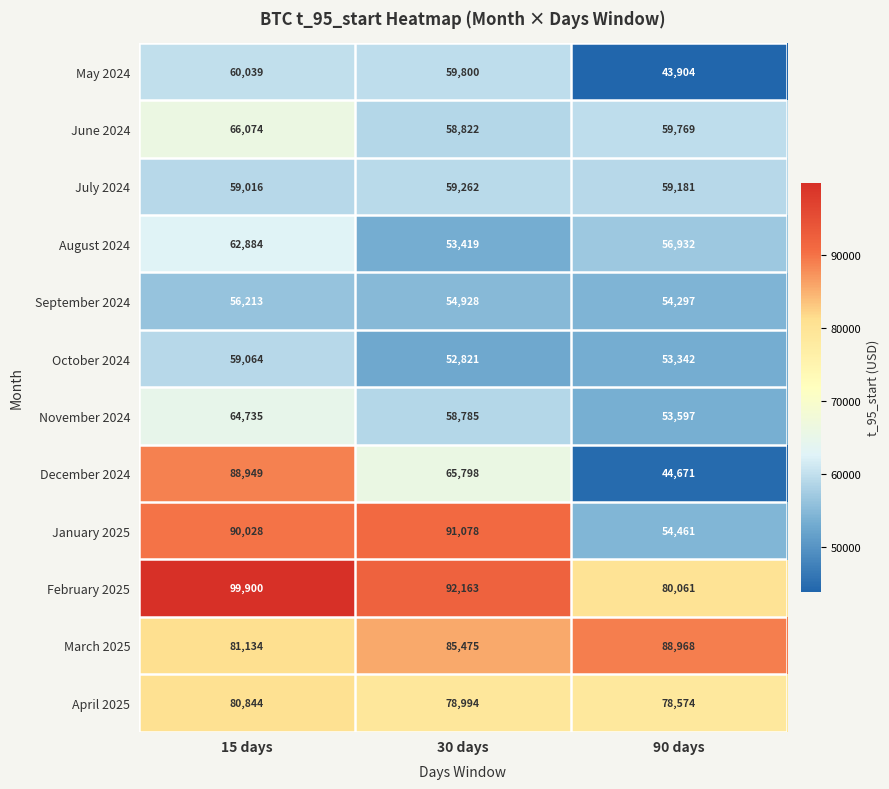

Which series has the largest total across all categories?

February 2025